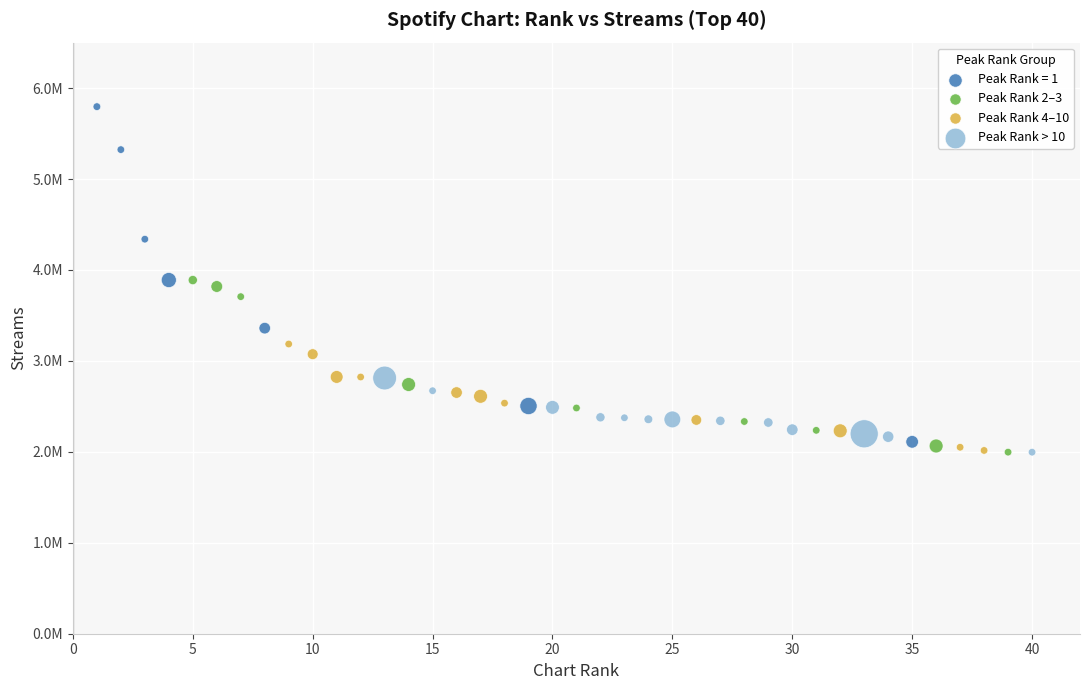

What are all the series names shown in the legend?

Peak Rank = 1, Peak Rank 2–3, Peak Rank 4–10, Peak Rank > 10